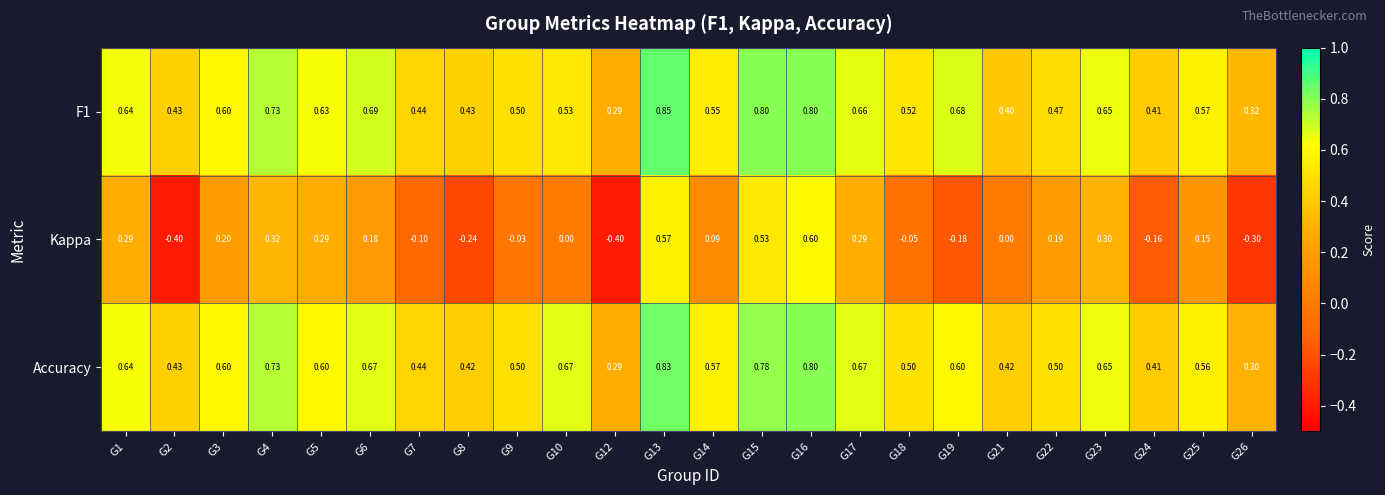

Is the value of F1 at G16 greater than the value of Accuracy at G2?

Yes